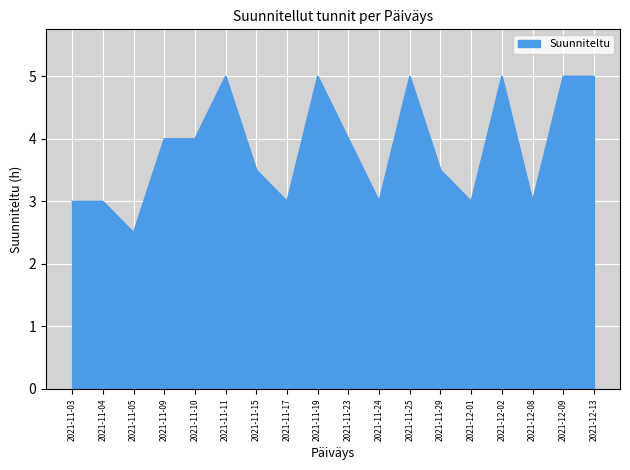

Reading left to right, list all the values displayed in this chart.

3.0	3.0	2.5	4.0	4.0	5.0	3.5	3.0	5.0	4.0	3.0	5.0	3.5	3.0	5.0	3.0	5.0	5.0